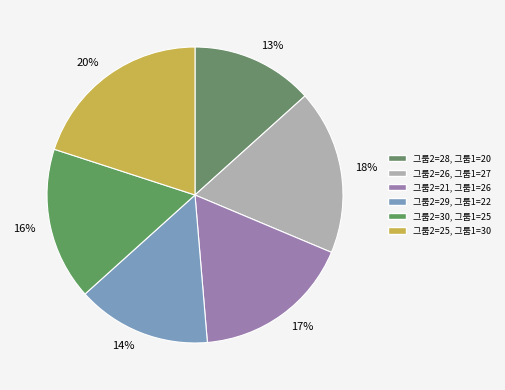

Is the sum of 29 and 28 greater than half?

No